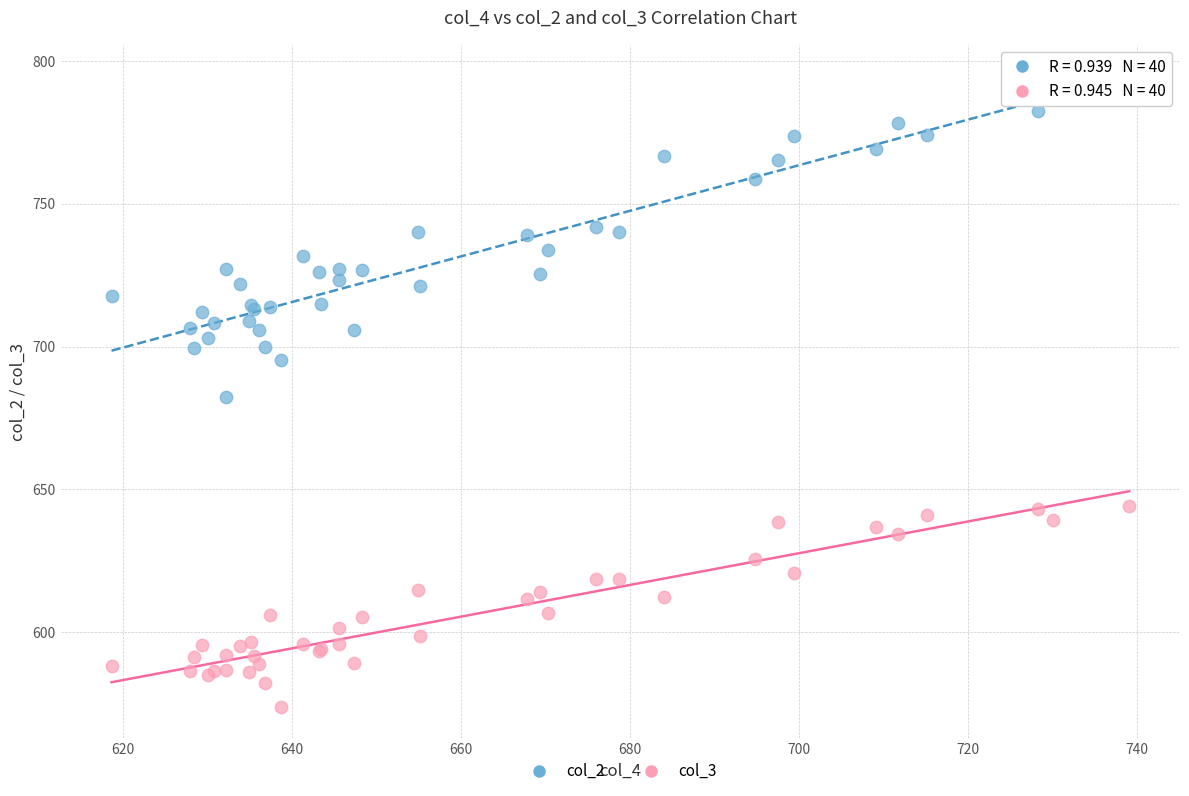

Which series contains the lowest Y value?

col_3